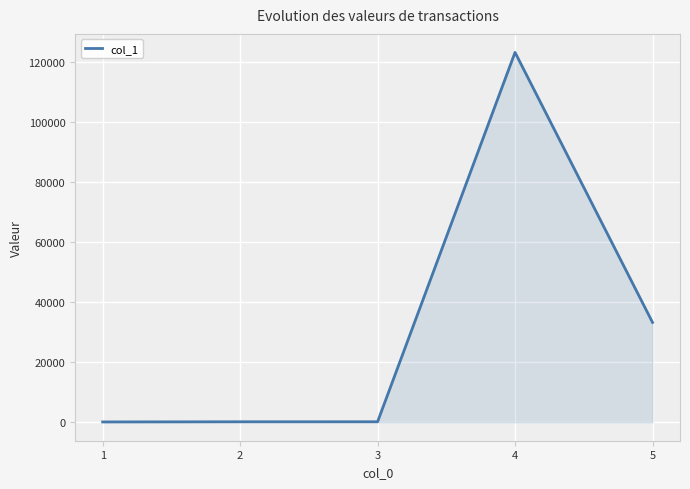

What is the maximum value shown in the chart?

123123.0